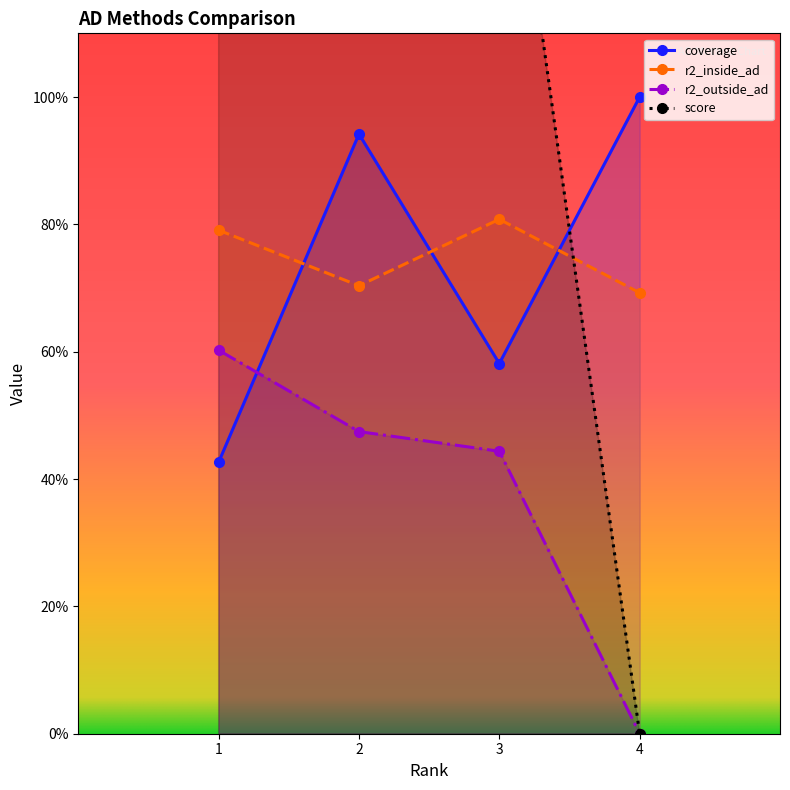

What is the highest value of the score series?

1.9